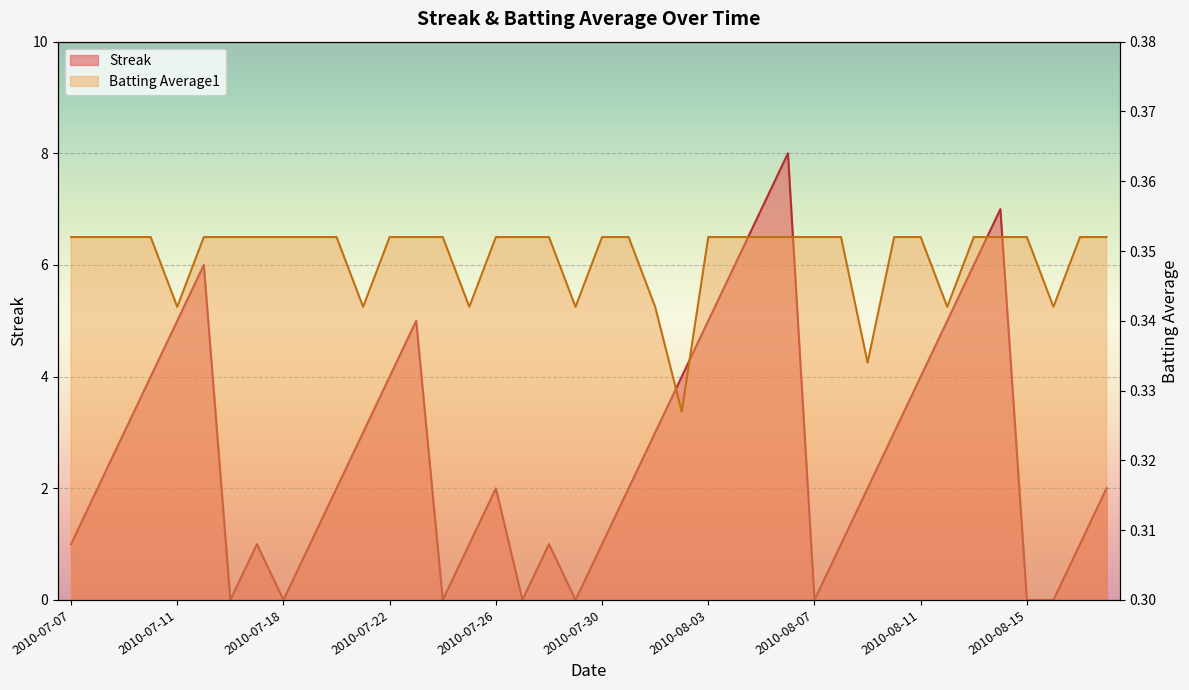

Rank the series by their average value, from lowest to highest.

Batting Average1, Streak